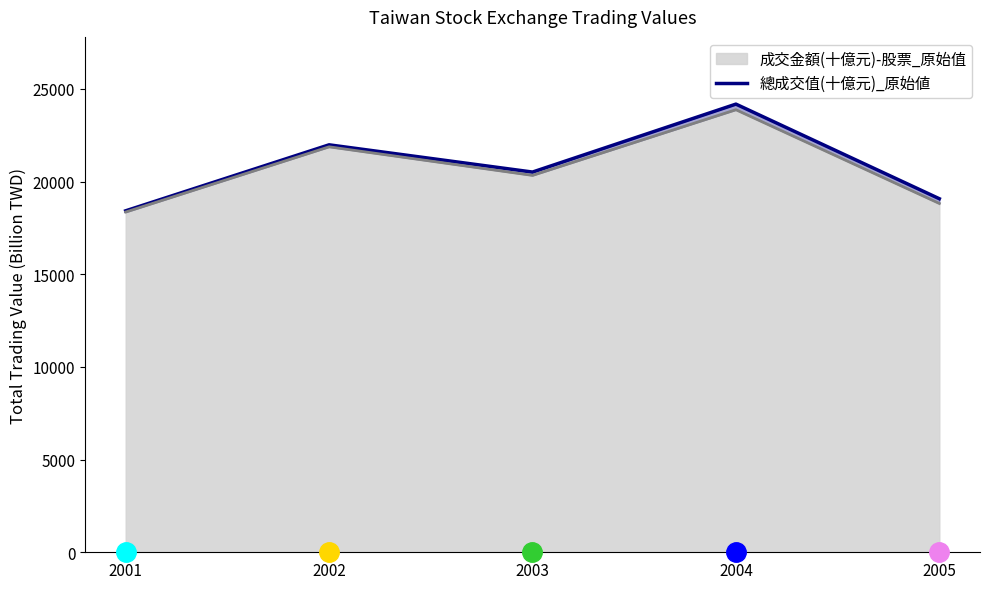

What is the greatest value displayed?

24177.8